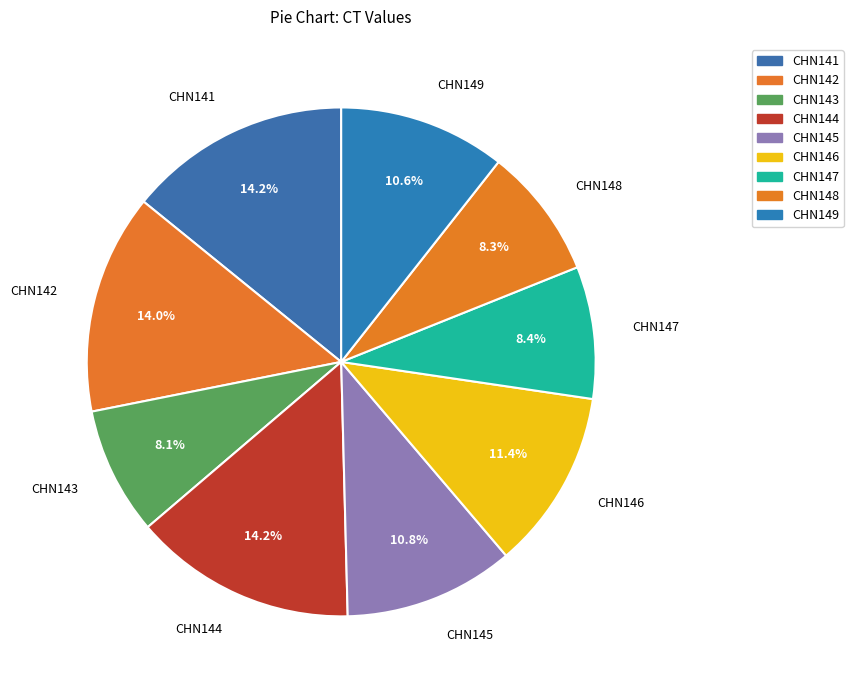

What percentage is NOT represented by CHN149?

89.4%